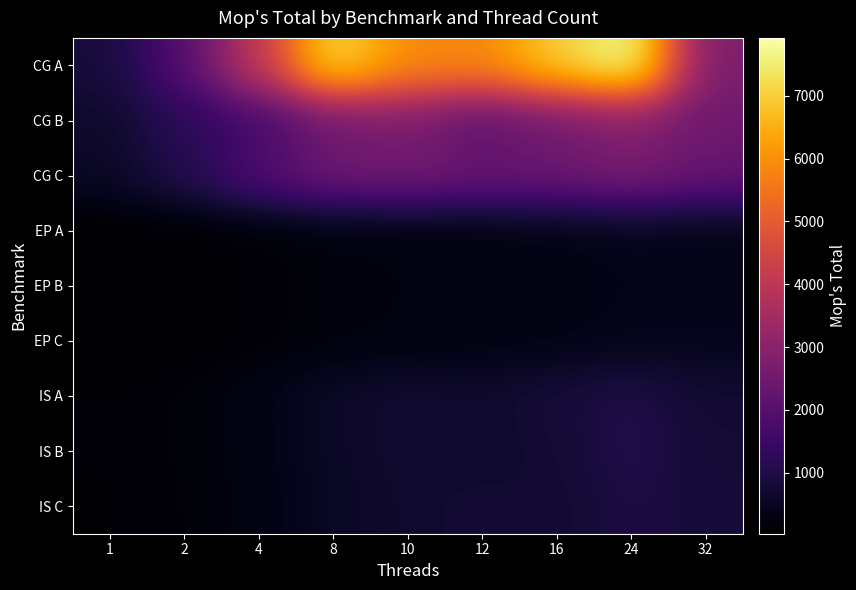

Reading left to right, transcribe all the data shown in this chart.

CG A: 1=838.5	2=1970.3	4=4081.1	8=7230.2	10=5916.6	12=5852.5	16=6988.6	24=7920.7	32=2720.8
CG B: 1=625.9	2=1228.3	4=1635.6	8=2505.9	10=2714.7	12=2126.8	16=2551.1	24=2913.3	32=2475.1
CG C: 1=548.4	2=1044.9	4=1892.0	8=2428.1	10=2516.9	12=2321.4	16=2380.7	24=2633.5	32=2281.3
EP A: 1=27.8	2=56.1	4=111.0	8=210.4	10=238.4	12=245.2	16=307.1	24=395.6	32=340.2
EP B: 1=28.0	2=56.1	4=110.0	8=212.7	10=247.9	12=277.5	16=305.6	24=369.4	32=386.6
EP C: 1=28.1	2=55.9	4=110.0	8=210.2	10=251.4	12=287.7	16=323.9	24=403.8	32=414.7
IS A: 1=96.3	2=165.4	4=323.5	8=607.0	10=713.2	12=669.3	16=825.3	24=1009.3	32=727.8
IS B: 1=92.4	2=159.5	4=311.5	8=559.2	10=708.6	12=604.4	16=761.9	24=1027.3	32=783.0
IS C: 1=83.0	2=146.4	4=282.8	8=546.0	10=654.5	12=767.6	16=706.3	24=951.5	32=814.7